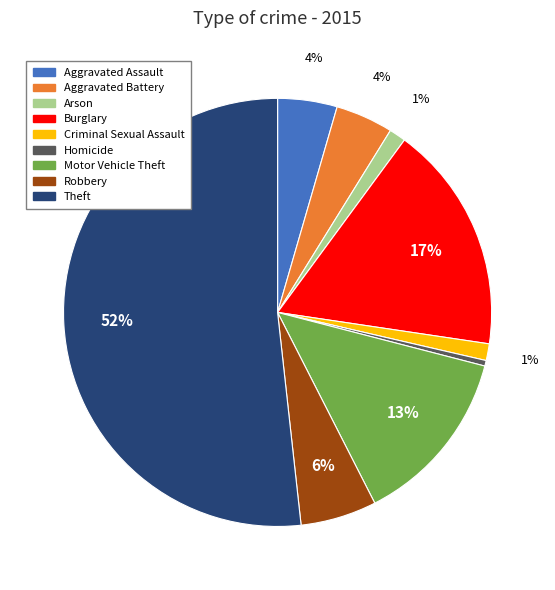

Is it true that Aggravated Battery is 16% of the pie?

False